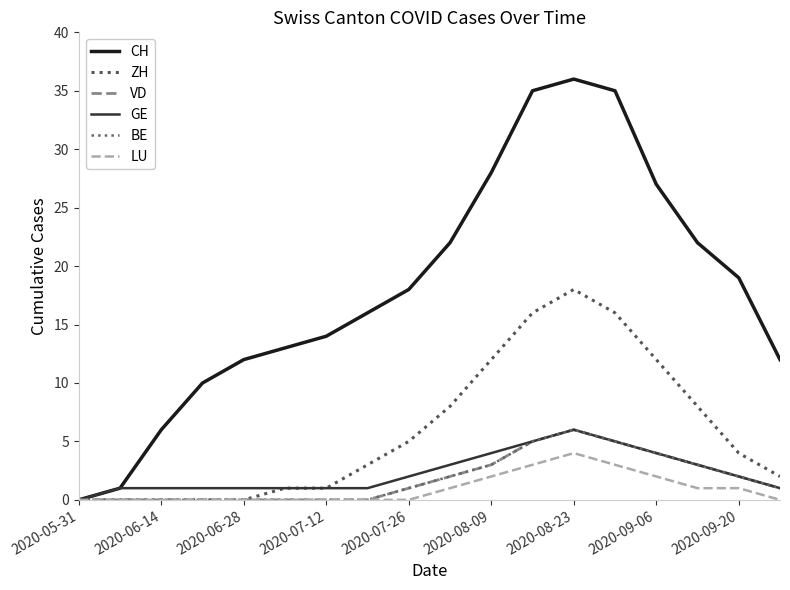

Reading left to right, what are all the values shown in this chart?

CH: 0	1	6	10	12	13	14	16	18	22	28	35	36	35	27	22	19	12
ZH: 0	0	0	0	0	1	1	3	5	8	12	16	18	16	12	8	4	2
VD: 0	0	0	0	0	0	0	0	1	2	3	5	6	5	4	3	2	1
GE: 0	1	1	1	1	1	1	1	2	3	4	5	6	5	4	3	2	1
BE: 0	0	0	0	0	0	0	0	1	2	3	5	6	5	4	3	2	1
LU: 0	0	0	0	0	0	0	0	0	1	2	3	4	3	2	1	1	0